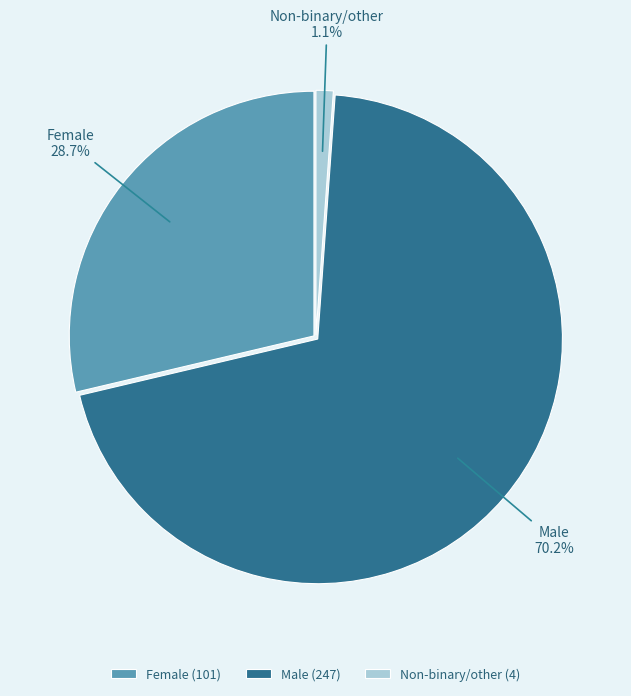

Approximately how many times larger is the value at Male compared to Female?

2.4